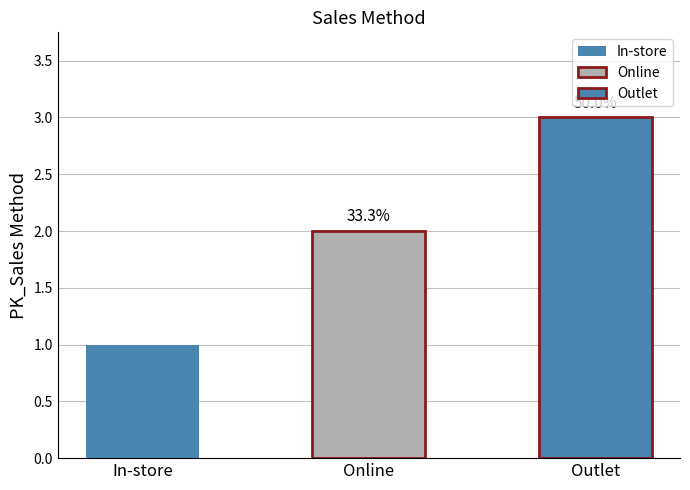

What is the change in value from Online to Outlet?

+1